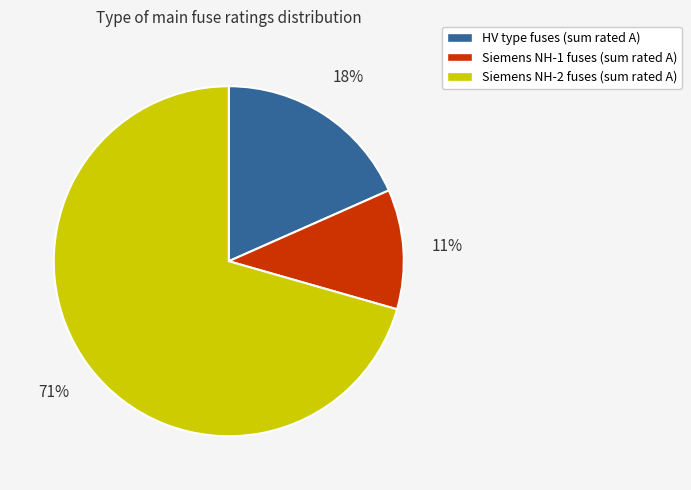

Is there any slice that represents more than half of the pie?

Yes